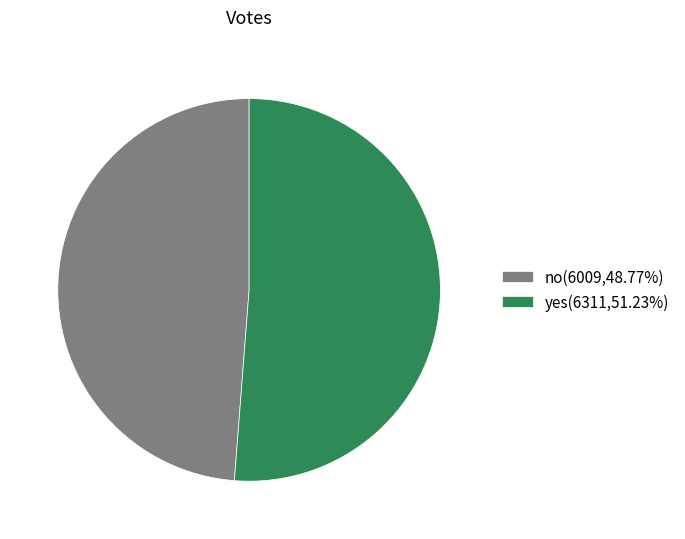

Is no the majority of the pie?

No